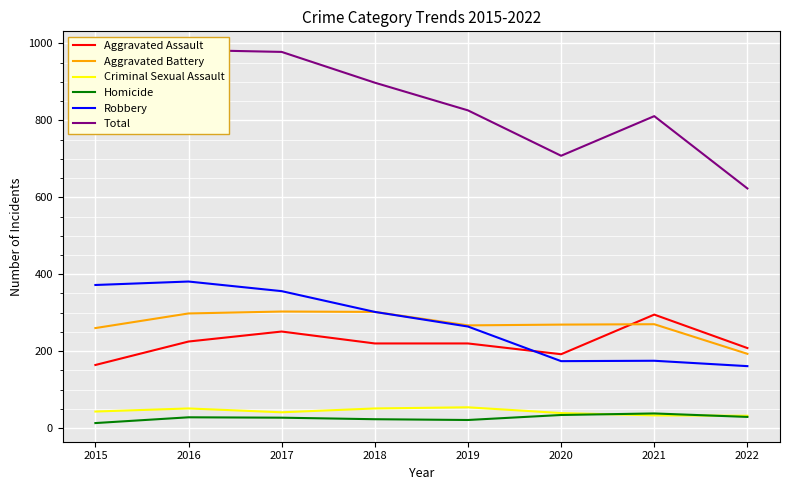

How many lines are shown in the chart?

6